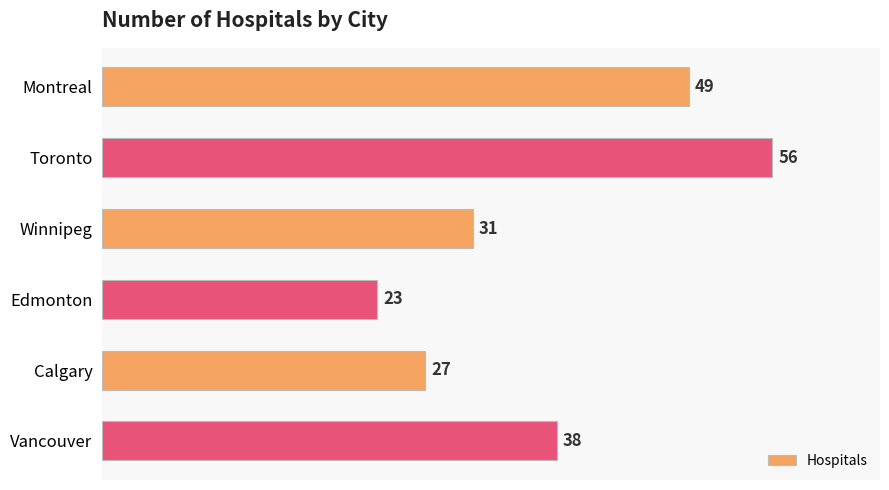

What is the ratio of the value at Winnipeg to the value at Toronto?

0.6